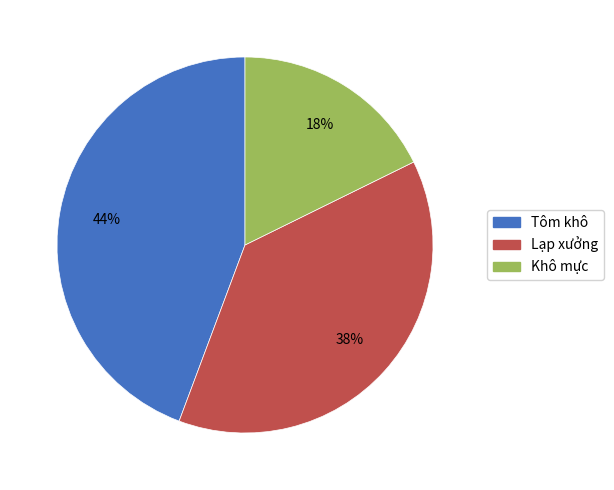

Between Tôm khô and Lạp xưởng, which is larger?

Tôm khô